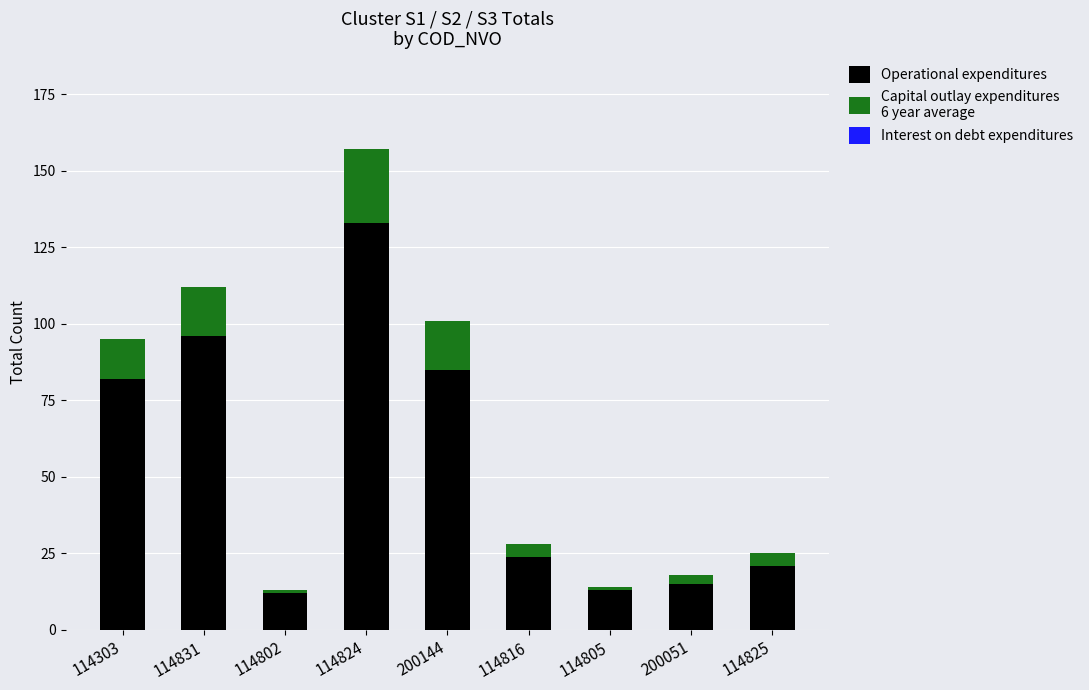

At which category is the sum across all series the highest?

114824